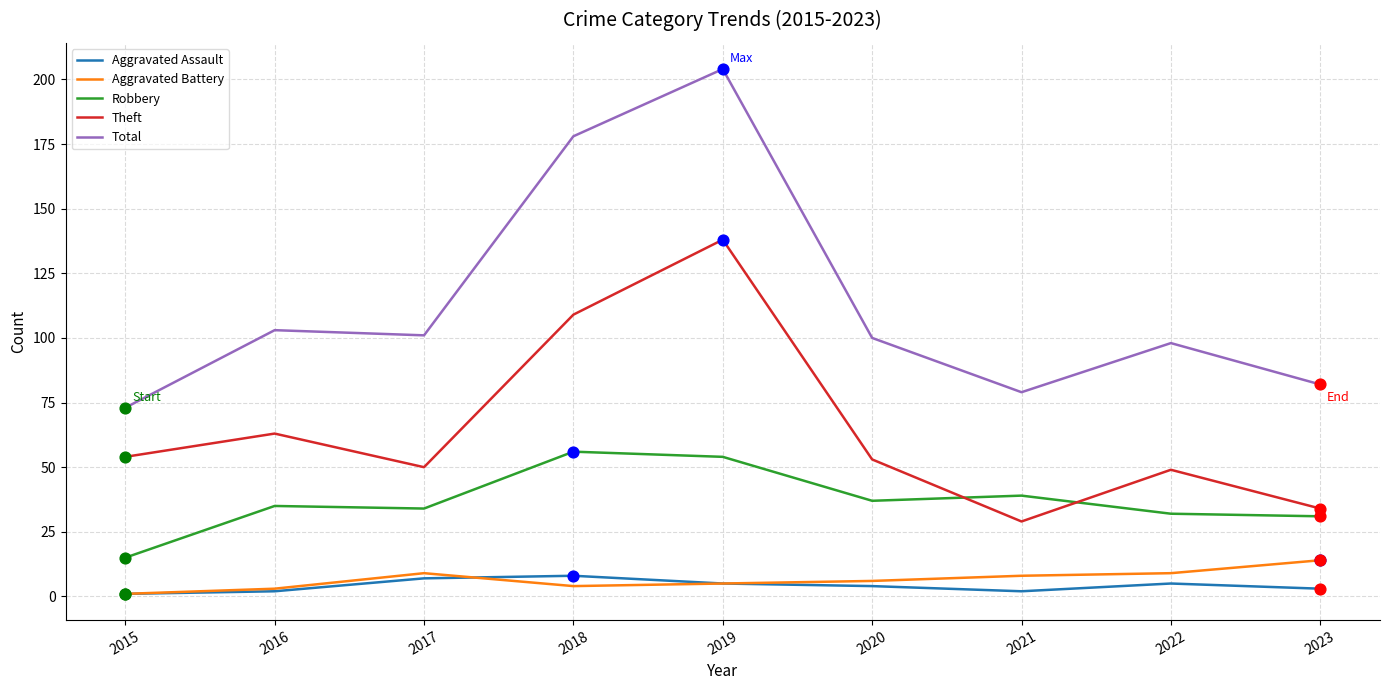

At how many categories does at least one series exceed 68?

9